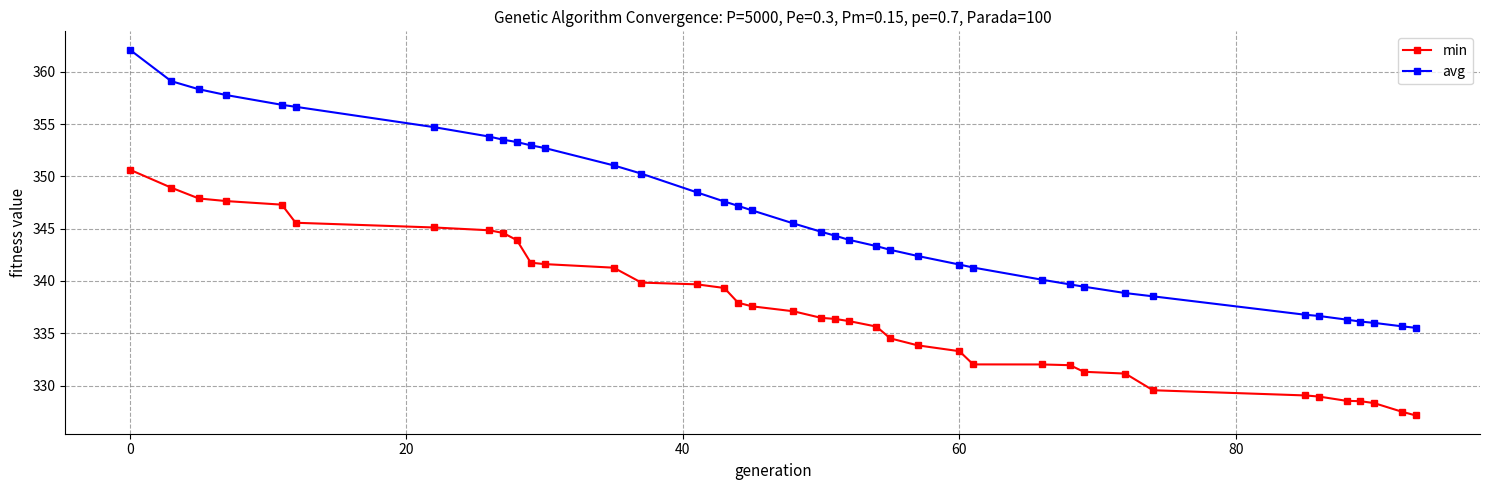

Which series has the widest spread of values?

avg